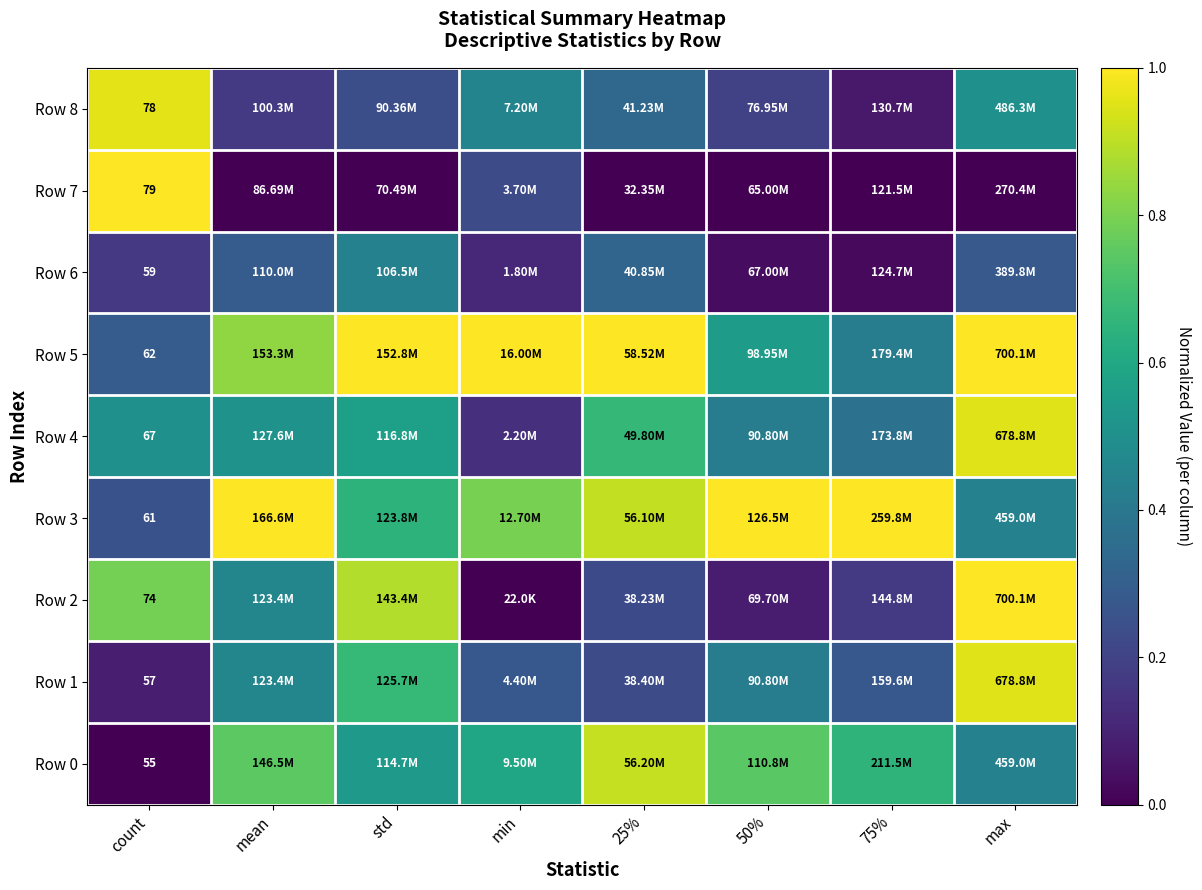

At which category is the sum across all series the highest?

max